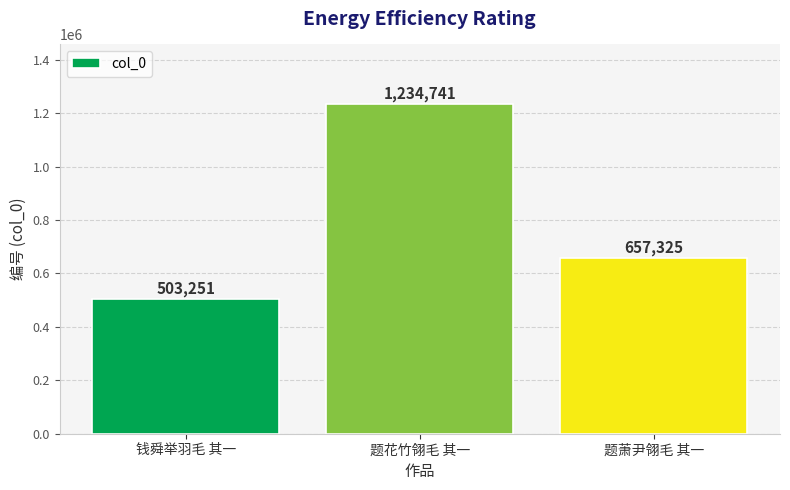

How many data points does each series have?

3